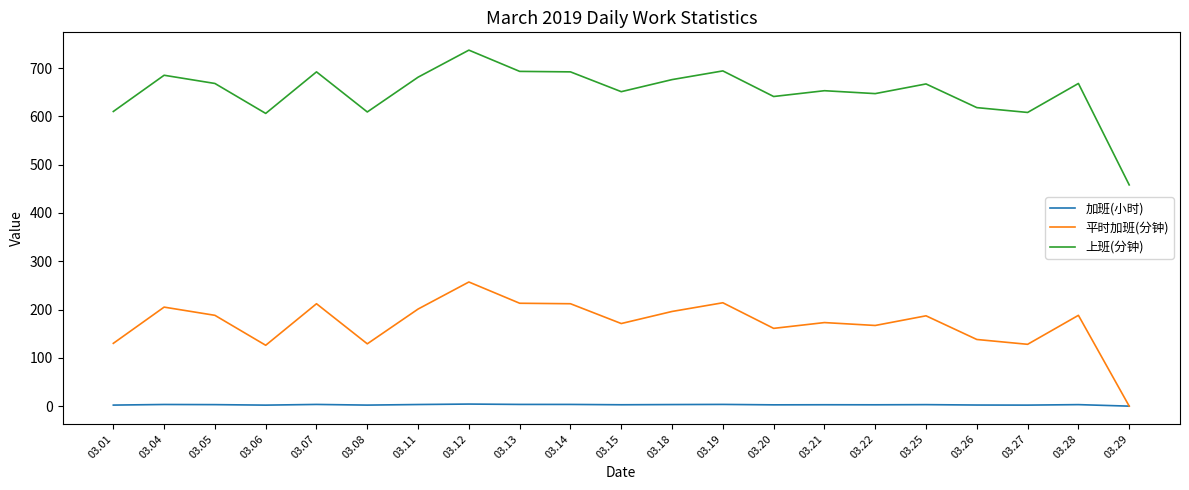

What is the total value across all series at 03.29?

458.0